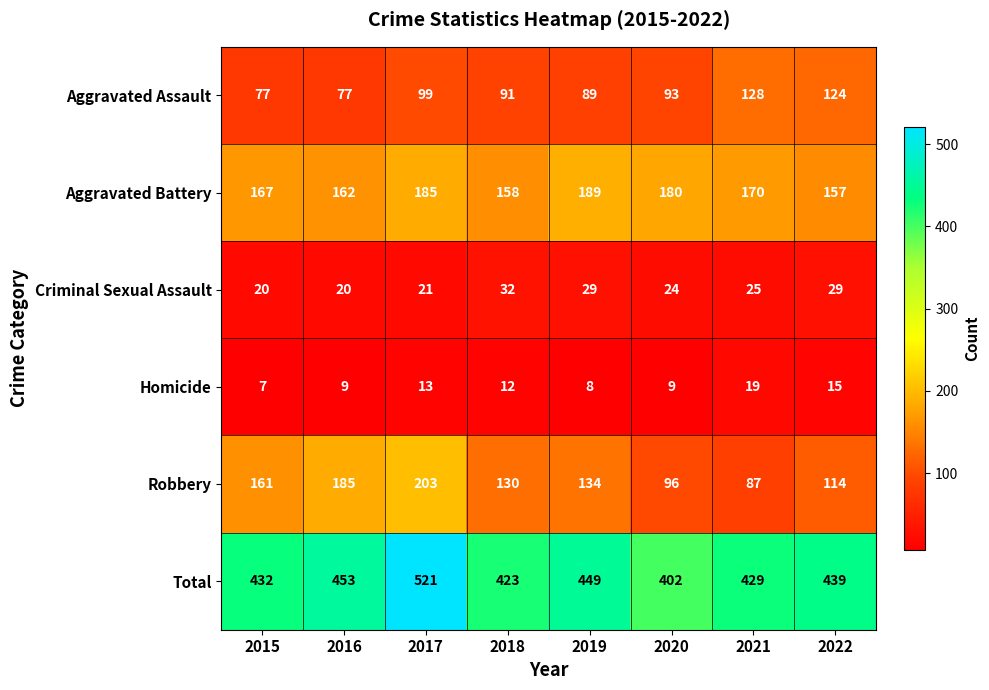

Which label corresponds to the smallest value in the chart?

2015